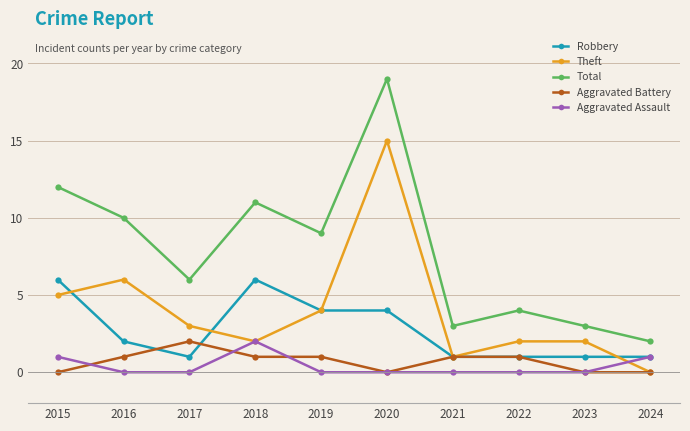

Which series has the largest total across all categories?

Total